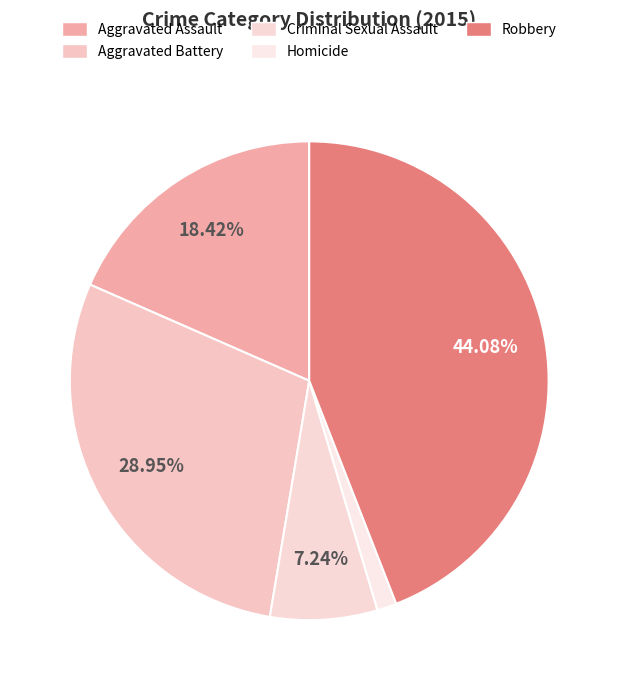

To the nearest percent, what portion does Aggravated Battery represent?

29%